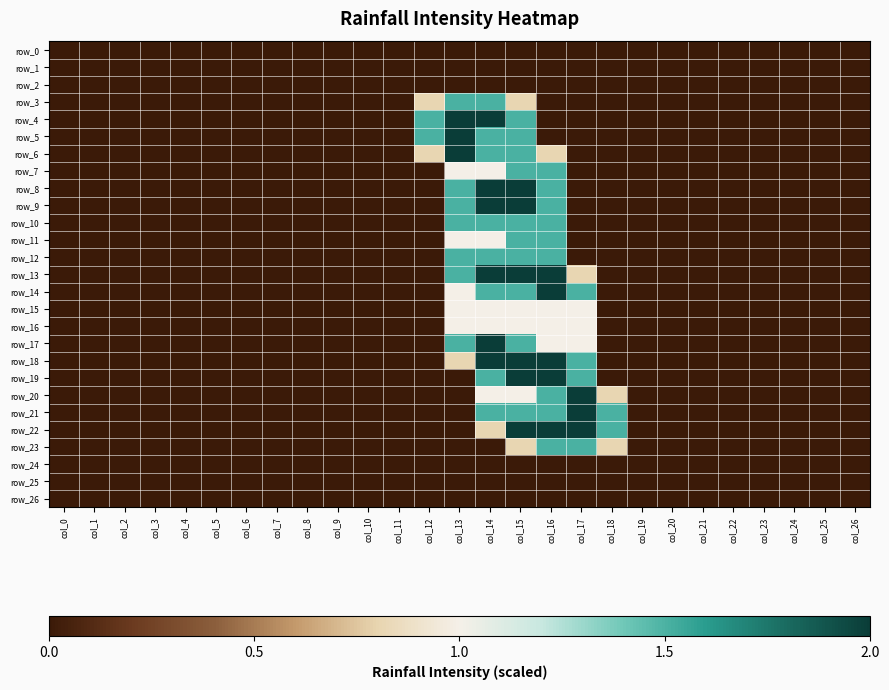

The value of row_20 at col_23 is -0.9. True or false?

False